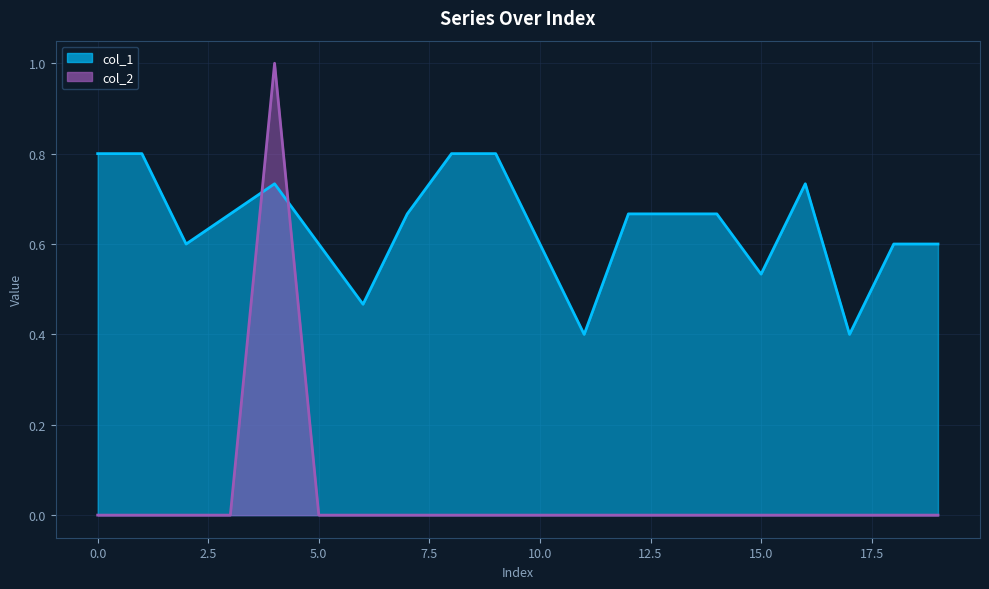

Rank the categories by col_2 value from lowest to highest.

0, 1, 2, 3, 5, 6, 7, 8, 9, 10, 11, 12, 13, 14, 15, 16, 17, 18, 19, 4